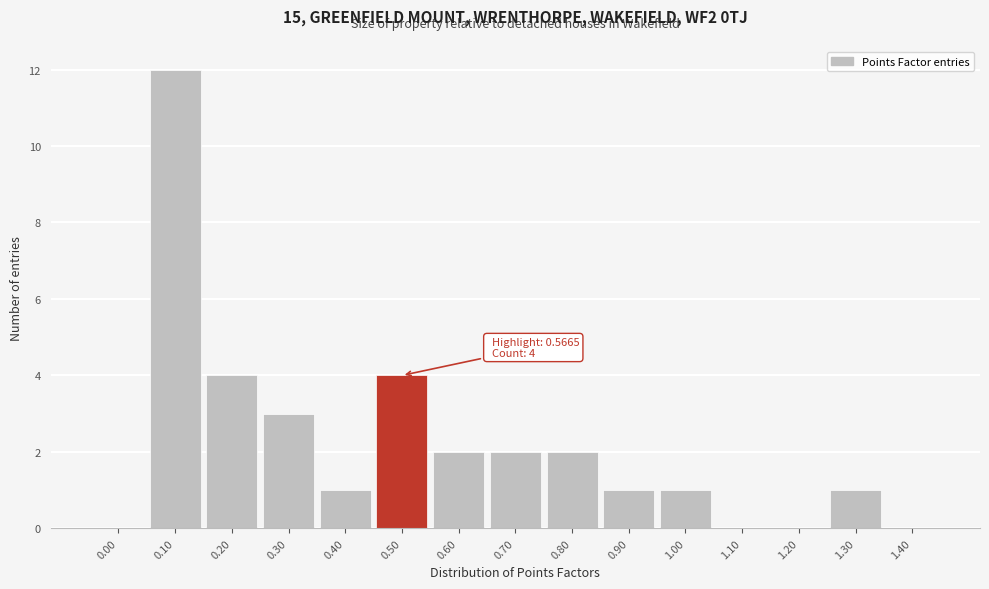

Reading right to left, list all the values displayed in this chart.

1.40=0	1.30=1	1.20=0	1.10=0	1.00=1	0.90=1	0.80=2	0.70=2	0.60=2	0.50=4	0.40=1	0.30=3	0.20=4	0.10=12	0.00=0